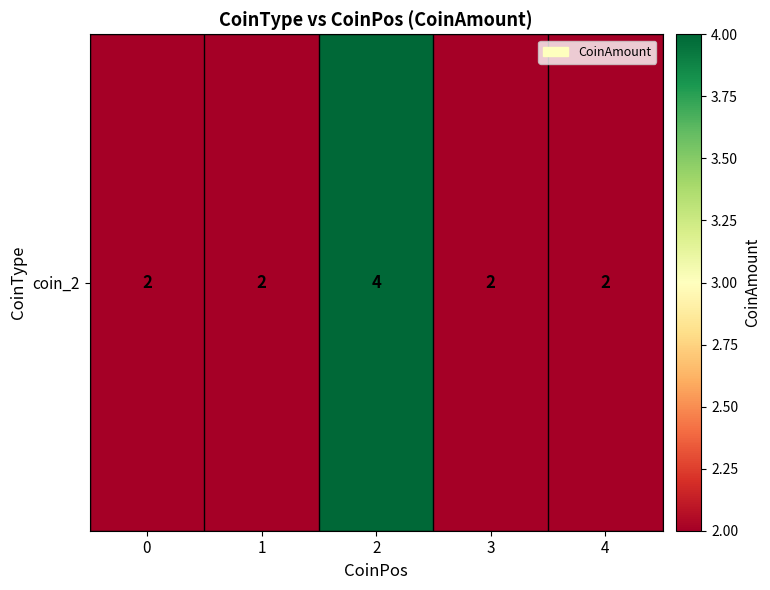

The value at 1 is 3. True or false?

False